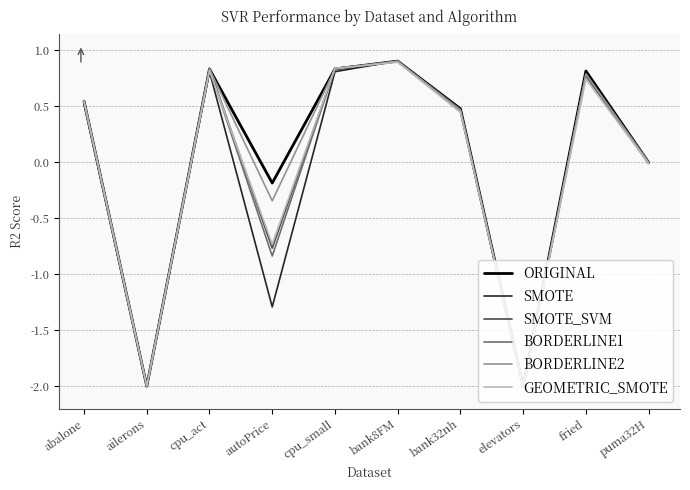

The value of BORDERLINE2 at bank32nh is 0.5. True or false?

True